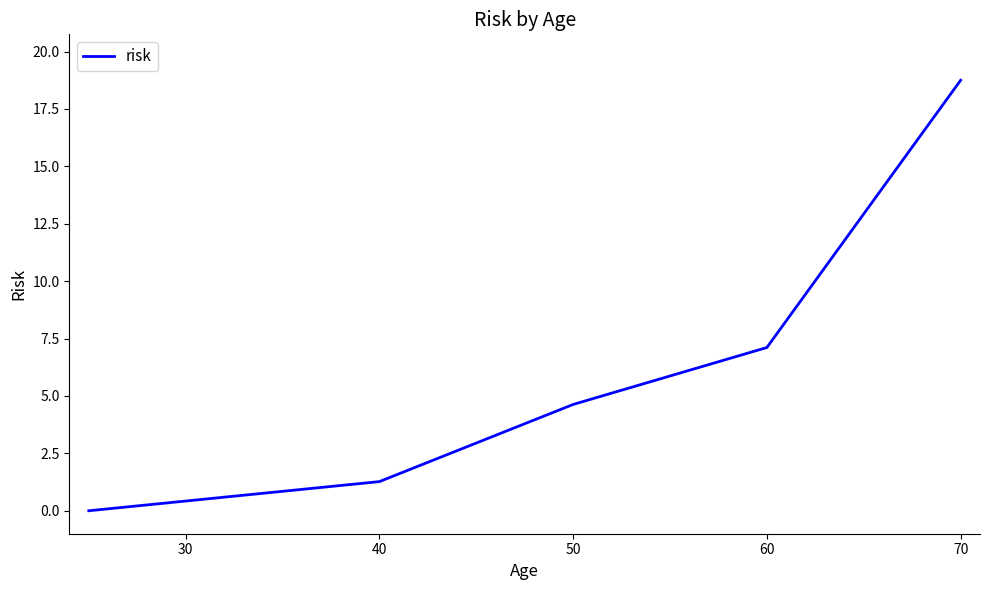

True or false: there are more than 2 points higher than both neighbors.

False